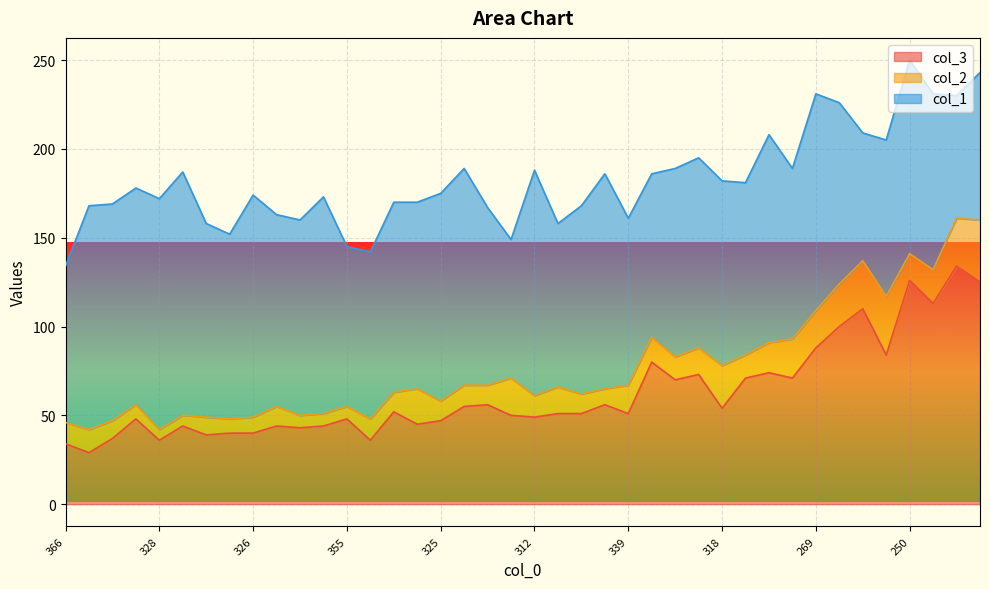

True or false: col_2 and col_1 intersect in this chart.

False